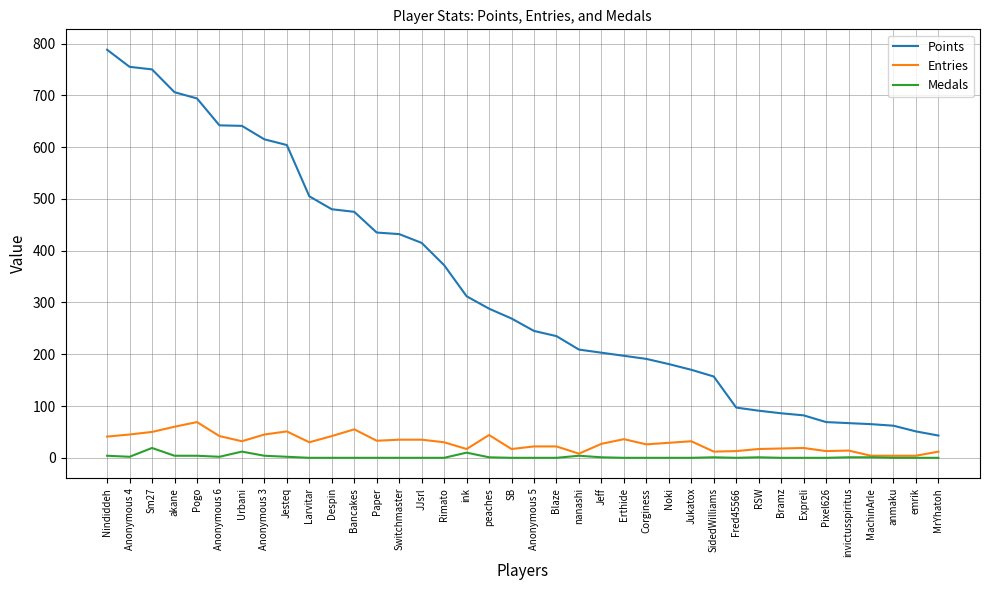

Is the value of Points at Anonymous 6 greater than the value of Medals at nanashi?

Yes